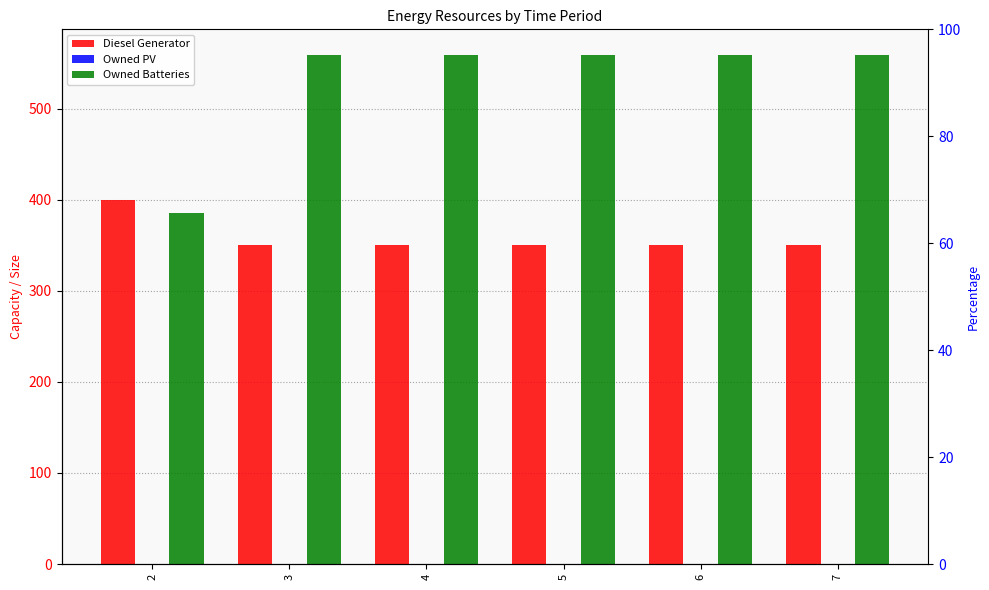

How many values in the Diesel Generator series exceed 350?

1